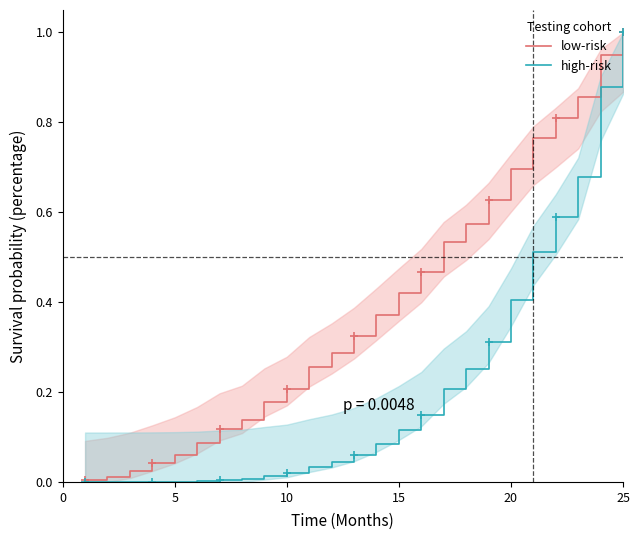

True or false: high-risk has more than 1 points higher than both neighbors.

False